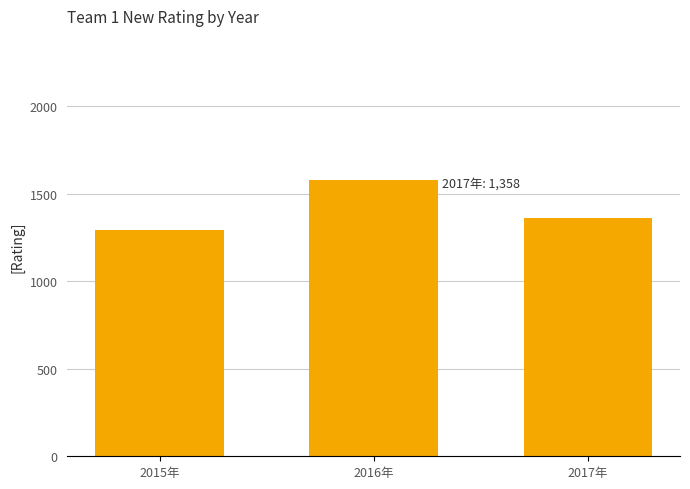

Rank the categories by value from lowest to highest.

2015年, 2017年, 2016年